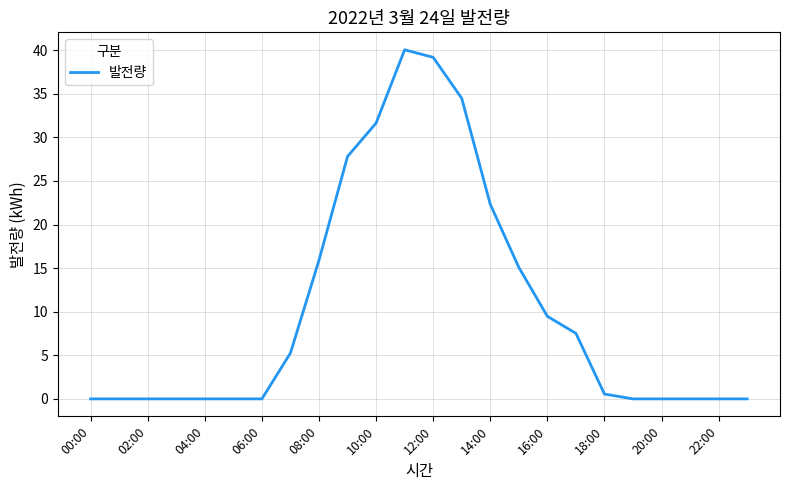

What is the difference between the maximum and minimum values?

40.0